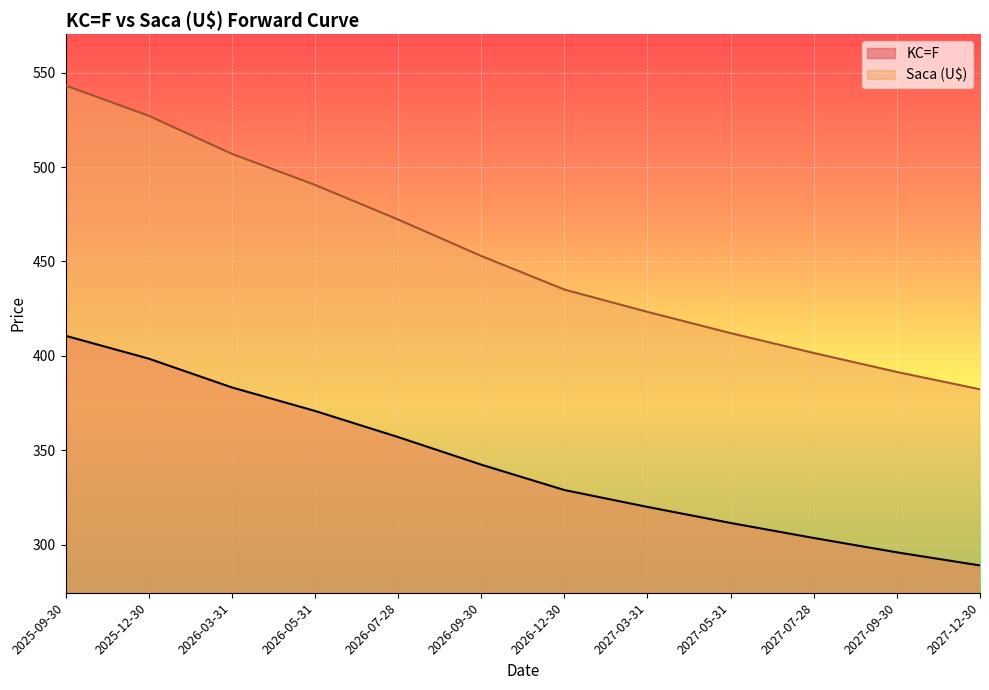

Reading left to right, extract all data points from this chart.

KC=F: 410.6	398.6	383.3	370.9	357.0	342.4	328.9	320.0	311.5	303.6	295.9	289.0
Saca (U$): 543.2	527.2	507.0	490.6	472.2	452.9	435.1	423.3	412.1	401.5	391.5	382.3